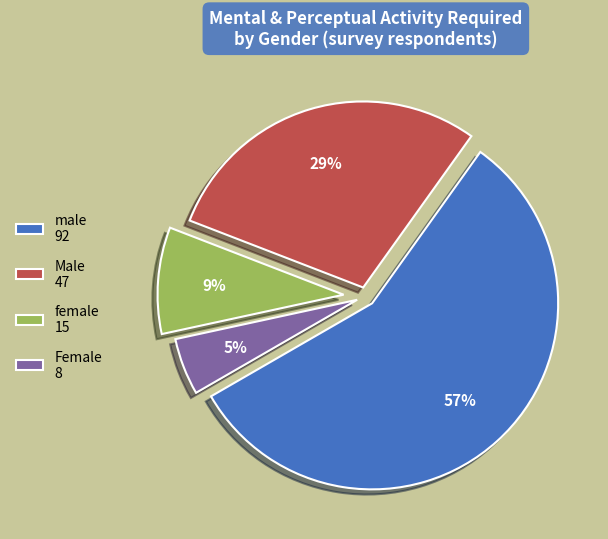

Combined, do female 15 and Male 47 account for over 50%?

No